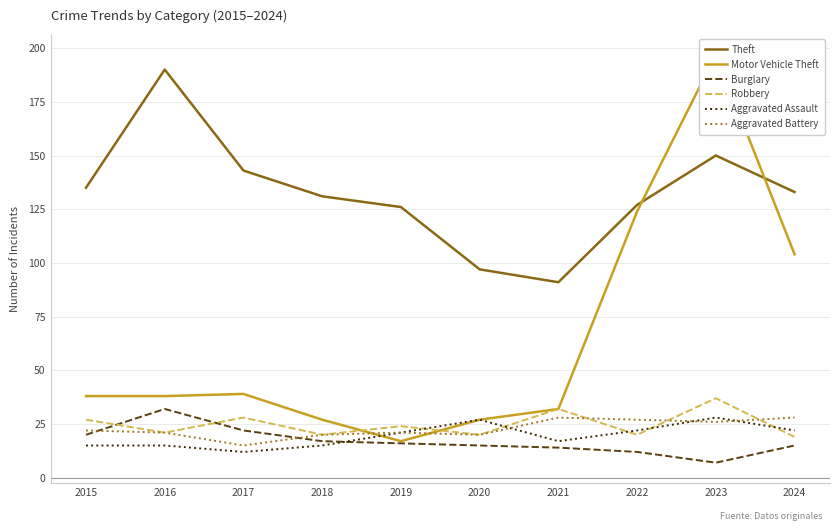

Count the number of categories in the chart.

10